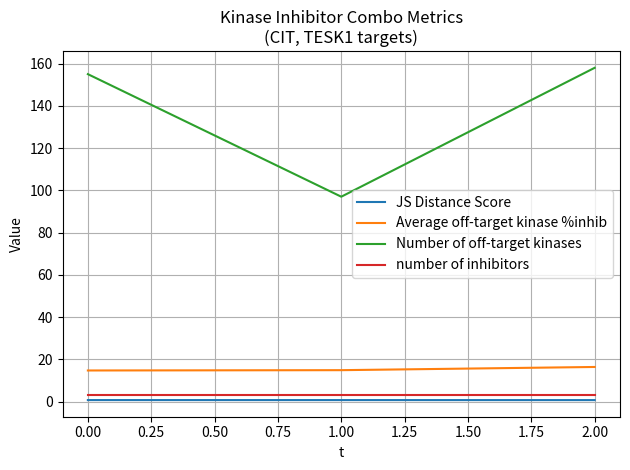

How many lines are shown in the chart?

4